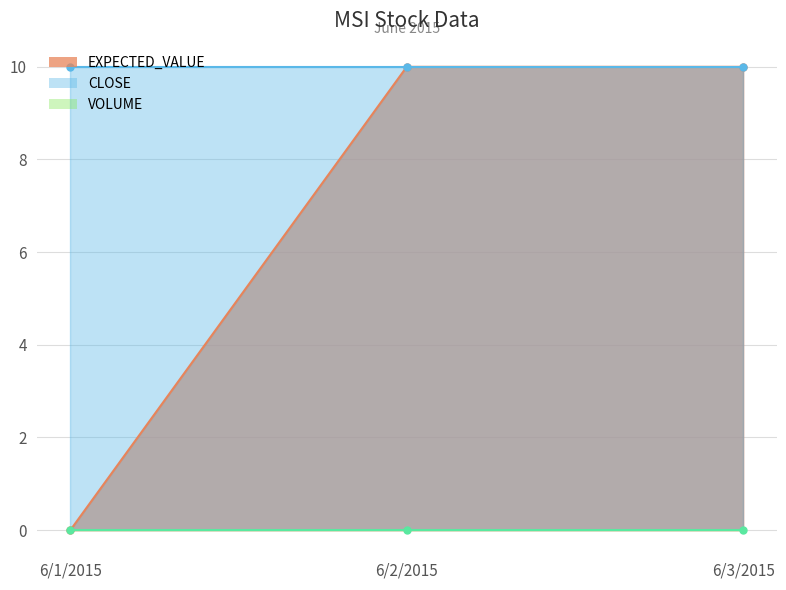

What is the difference between the maximum and minimum values in the EXPECTED_VALUE series?

10